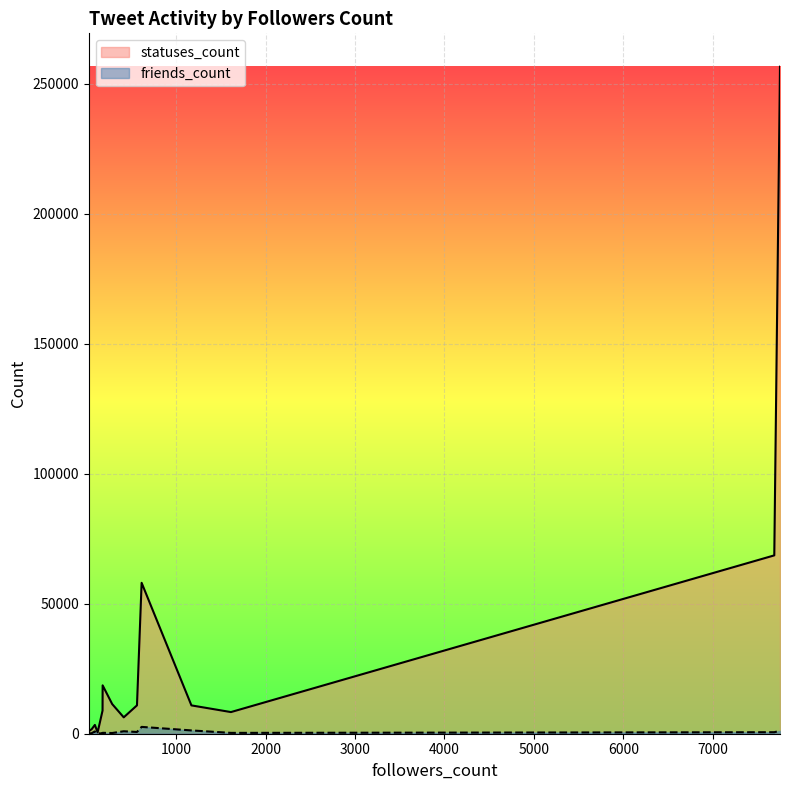

At which label does friends_count first exceed 580?

561